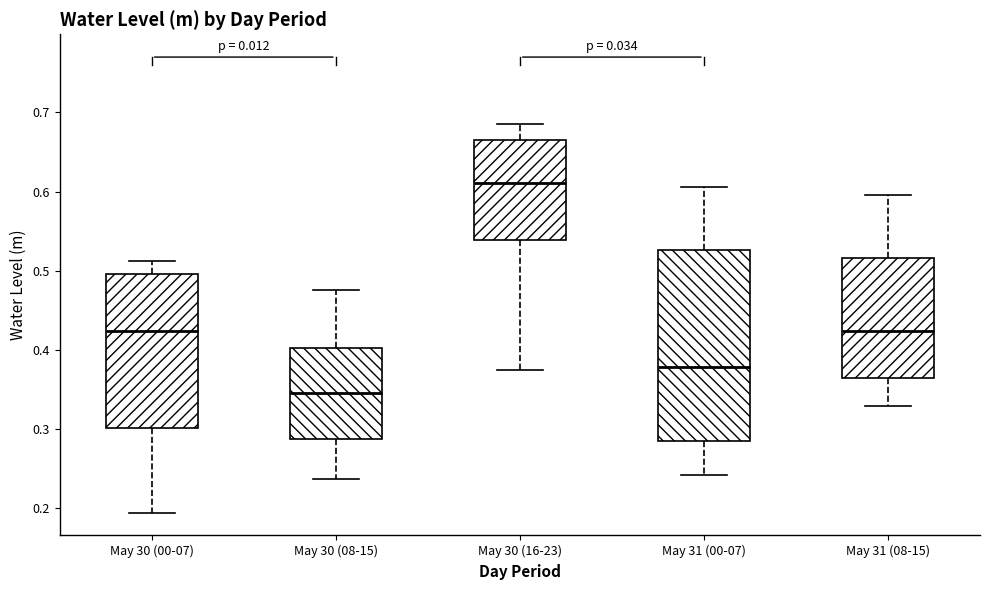

Comparing the boxes themselves (not the whiskers), which one is the tallest?

May 31 (00-07)